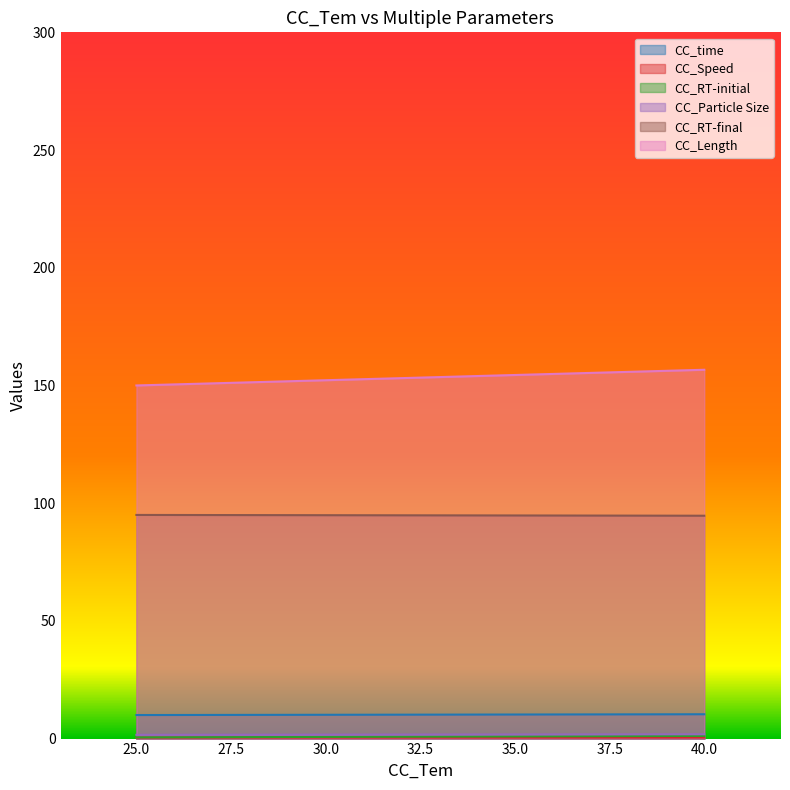

True or false: CC_RT-final has more than 0 interior local peaks.

False